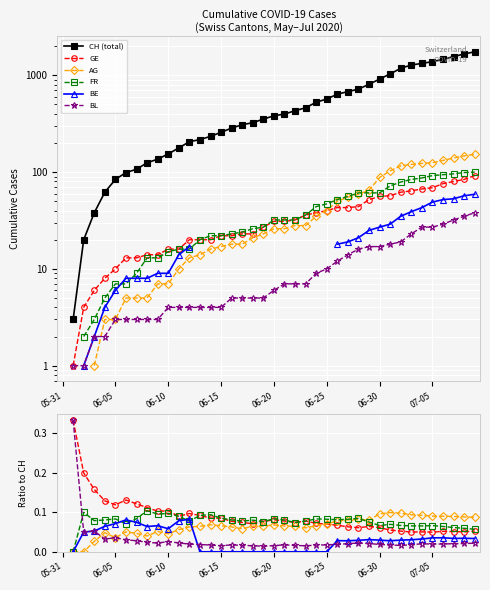

Is it true that GE equals 0.0 at 06-25?

False